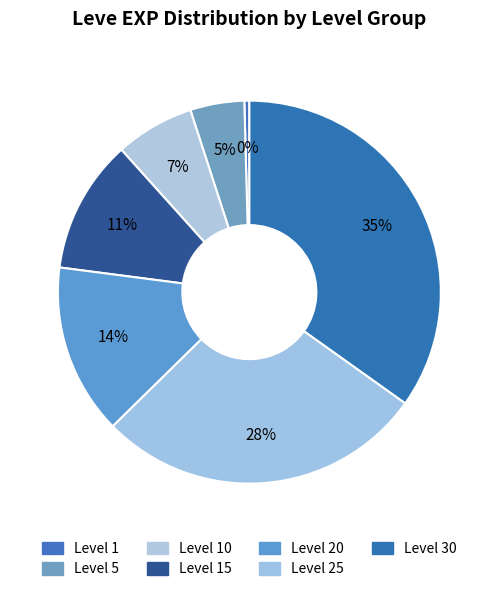

To the nearest percent, what is the difference between the largest and smallest slice percentages?

34%